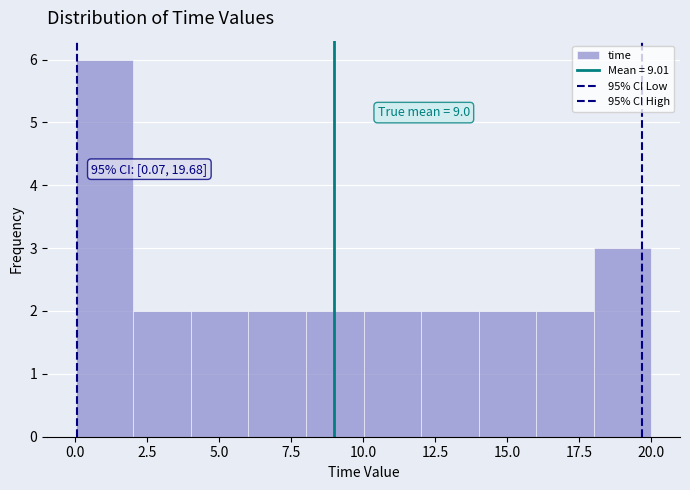

Read against the x-axis, roughly where is the centre of the tallest bar?

1.0